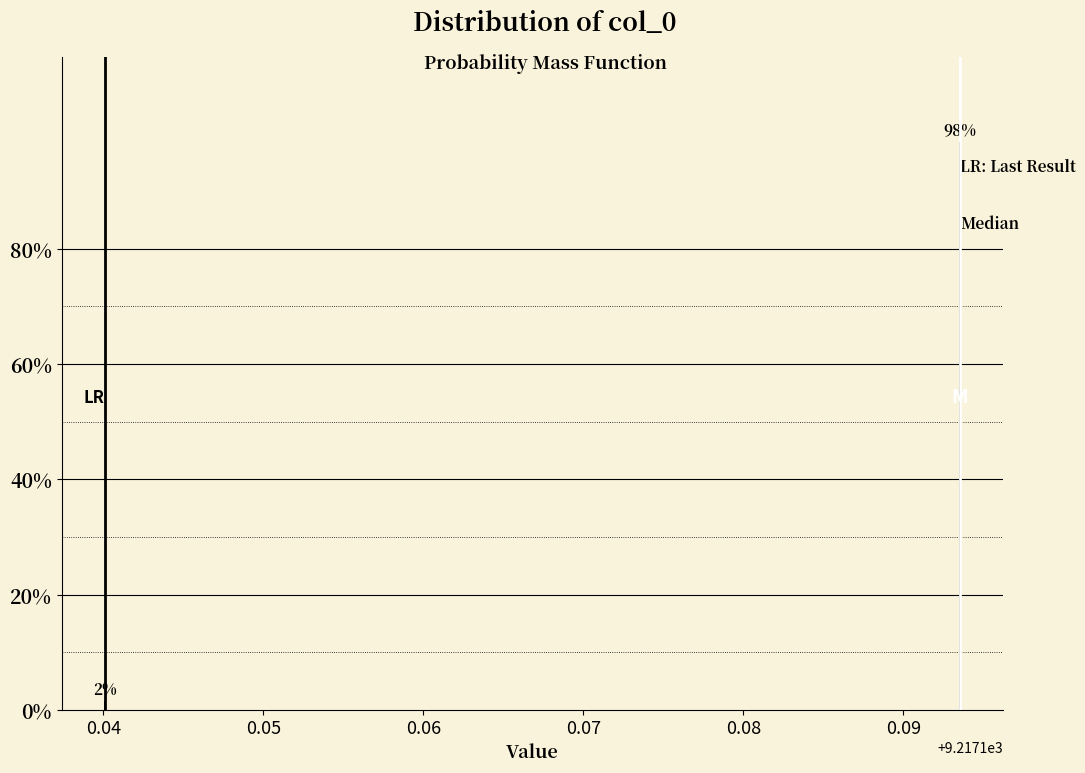

What is the sum of the values at 0.09 and 0.04?

100.0